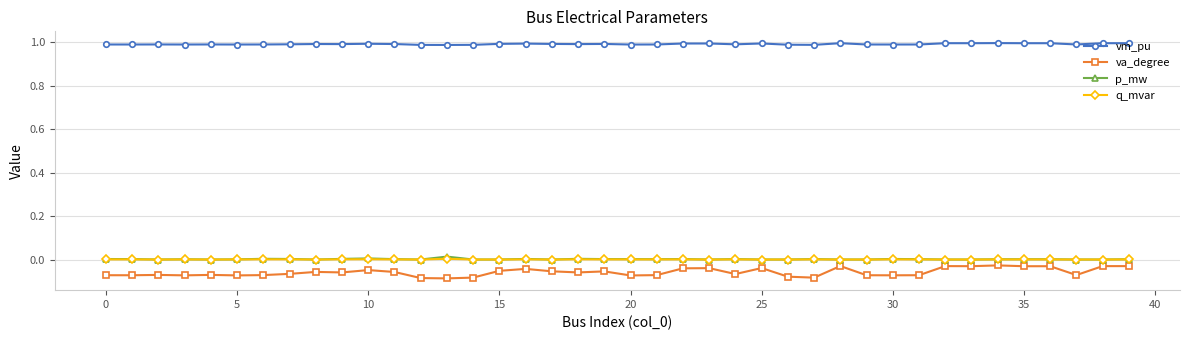

True or false: q_mvar and vm_pu intersect in this chart.

False